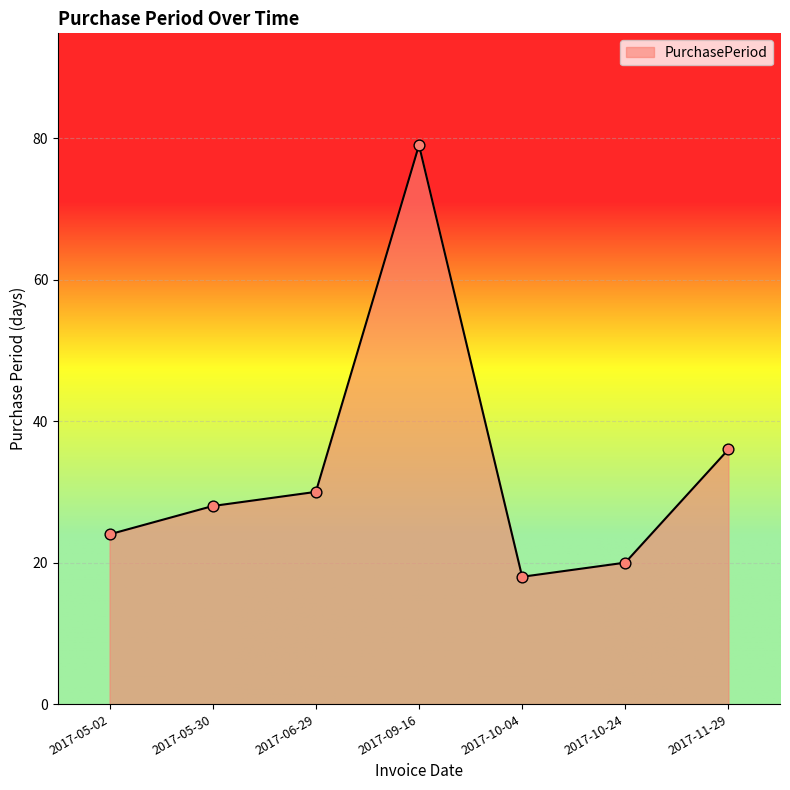

Which has a higher value, 2017-10-24 or 2017-09-16?

2017-09-16